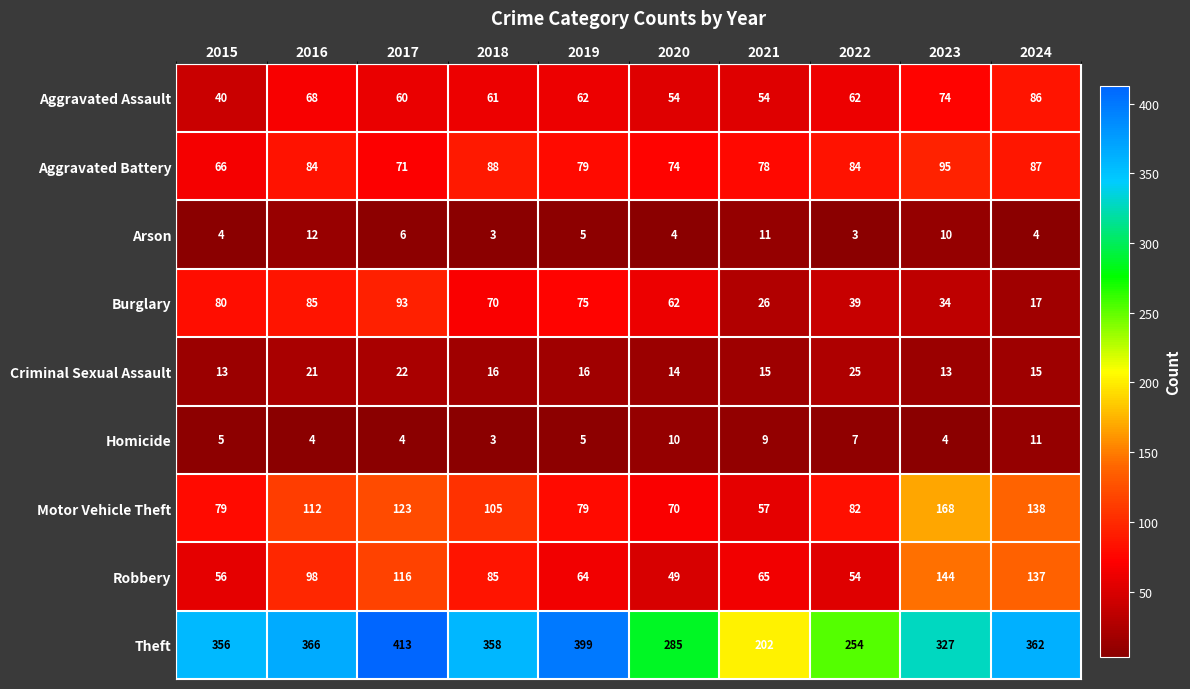

What is the maximum value shown in the chart?

413